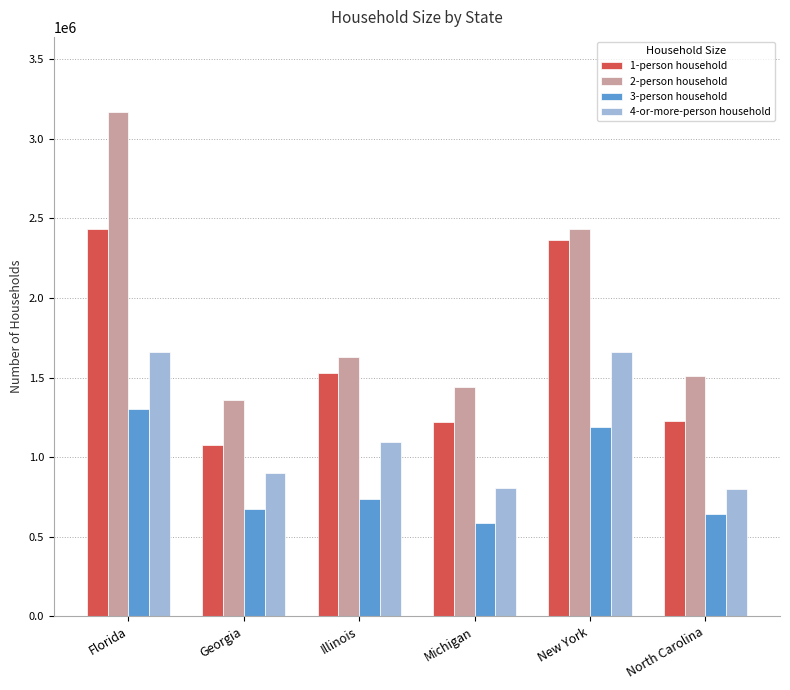

Which label corresponds to the largest value in the chart?

Florida